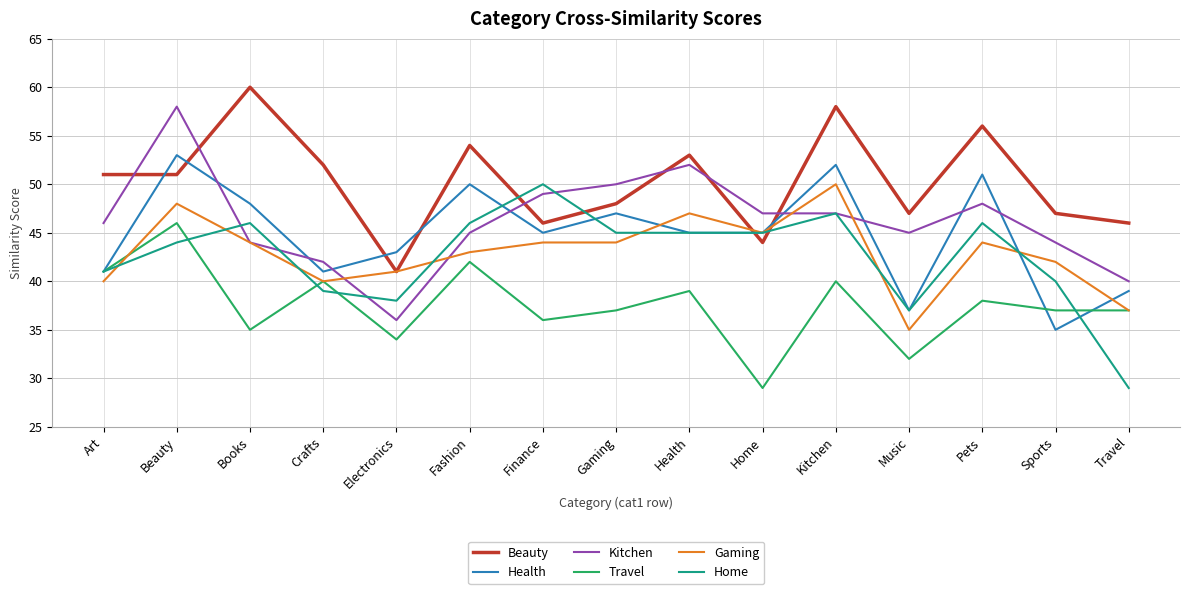

What is the sum of all Health values?

672